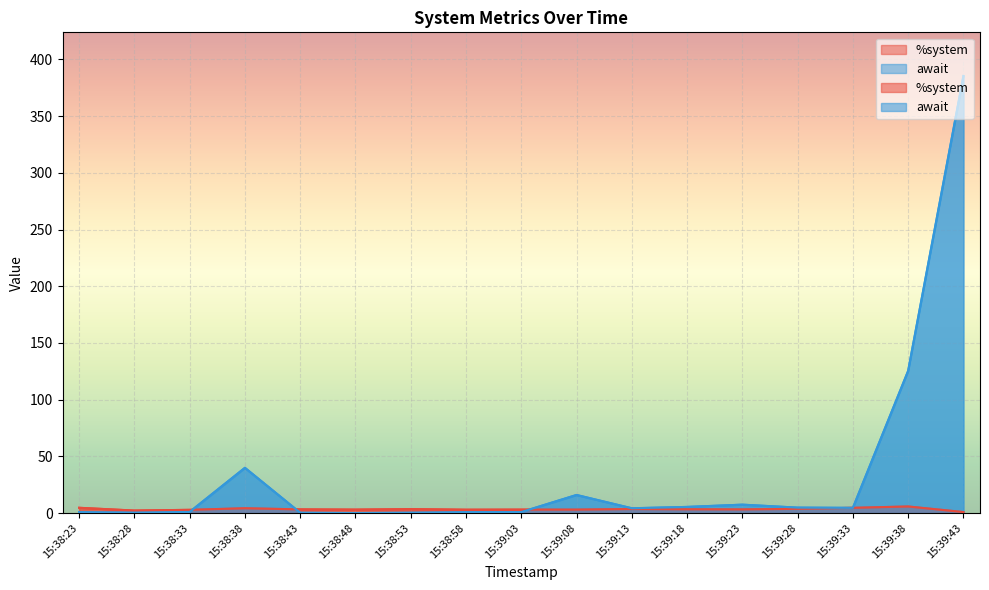

What is the difference between the highest and lowest values at 15:38:33?

1.8